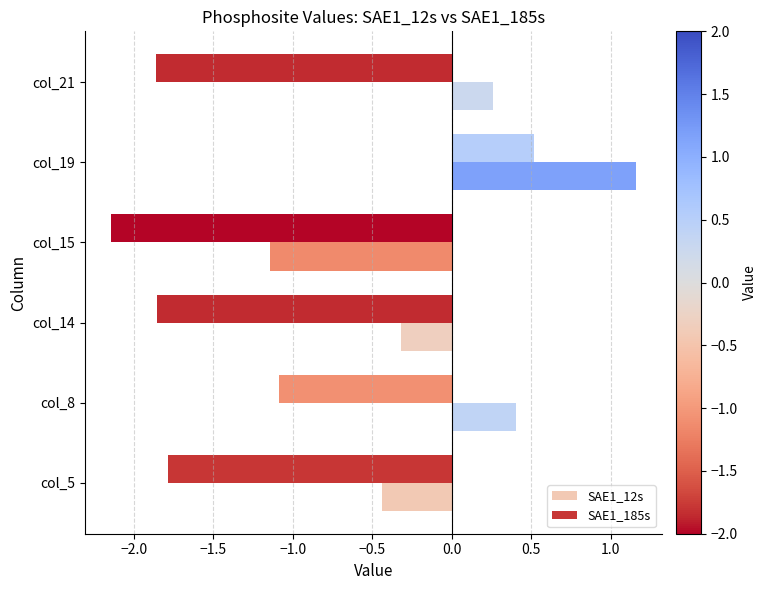

At which label does SAE1_185s reach its minimum?

col_15